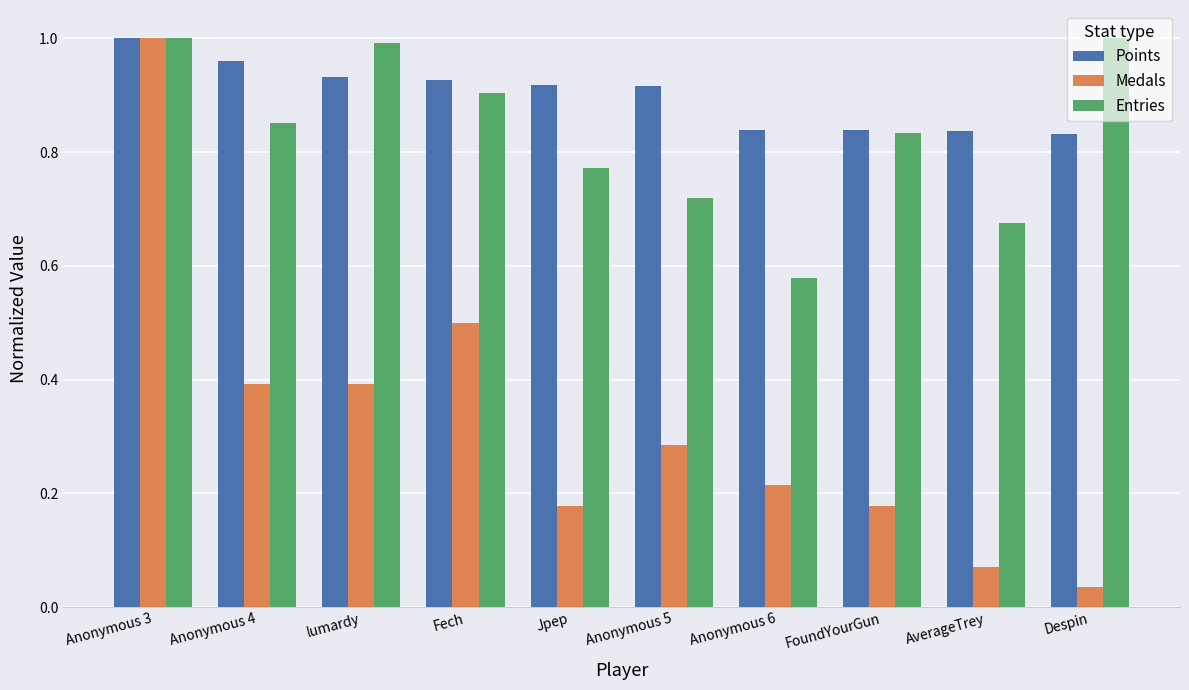

Which category has the lowest value across all series?

Despin